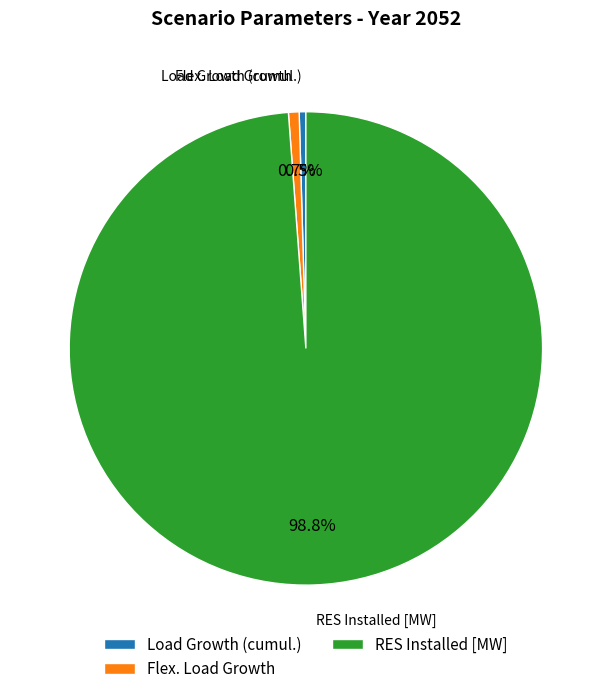

Which has a higher value, RES Installed [MW] or Flex. Load Growth?

RES Installed [MW]